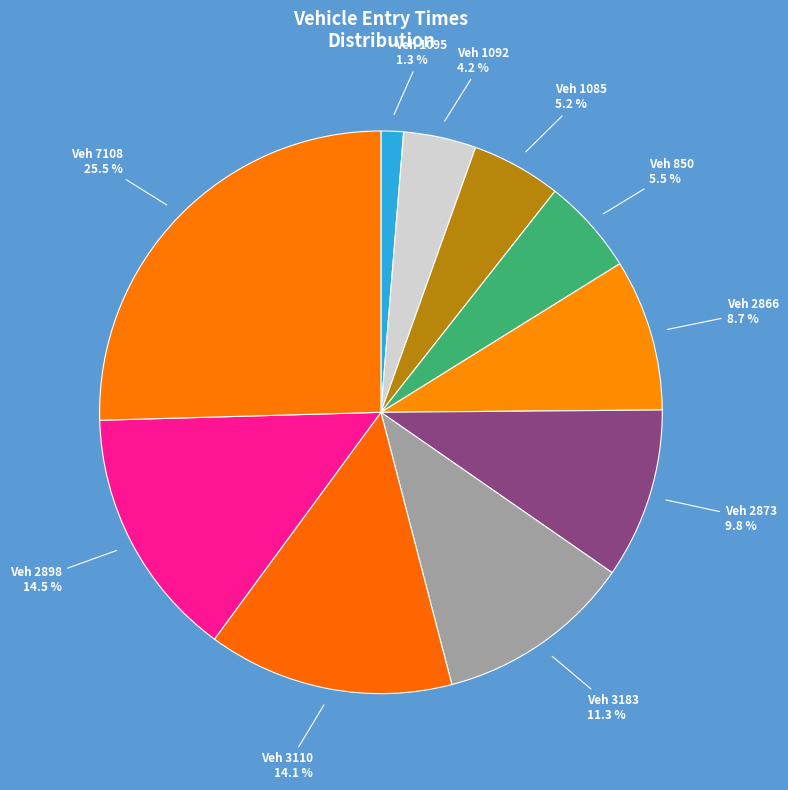

Is there a majority slice in this chart?

No